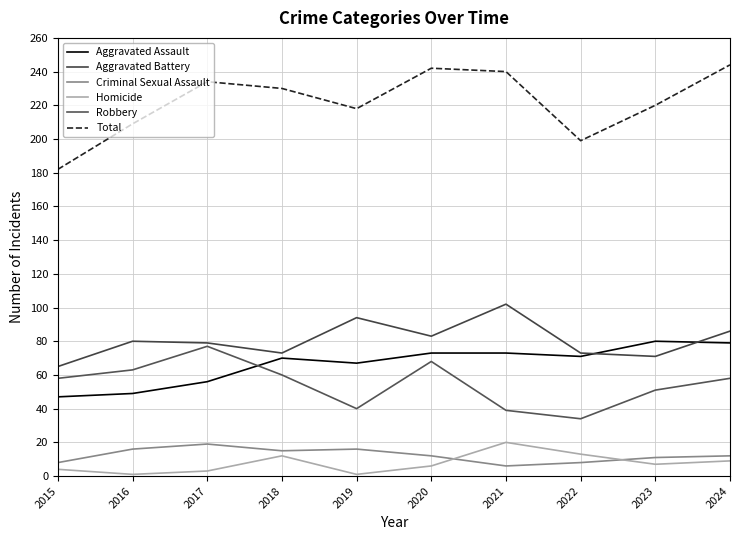

True or false: Criminal Sexual Assault and Aggravated Battery intersect in this chart.

False